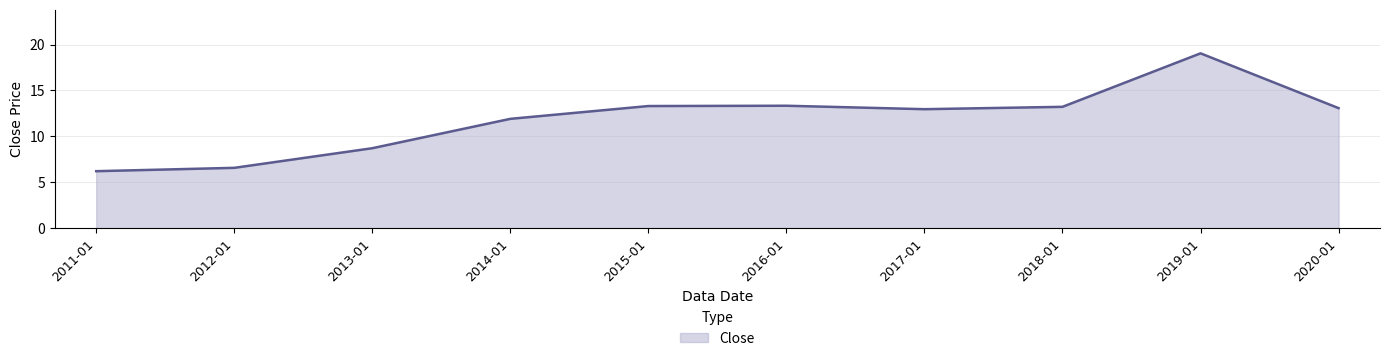

What is the ratio of the value at 2016-01 to the value at 2015-01?

1.0